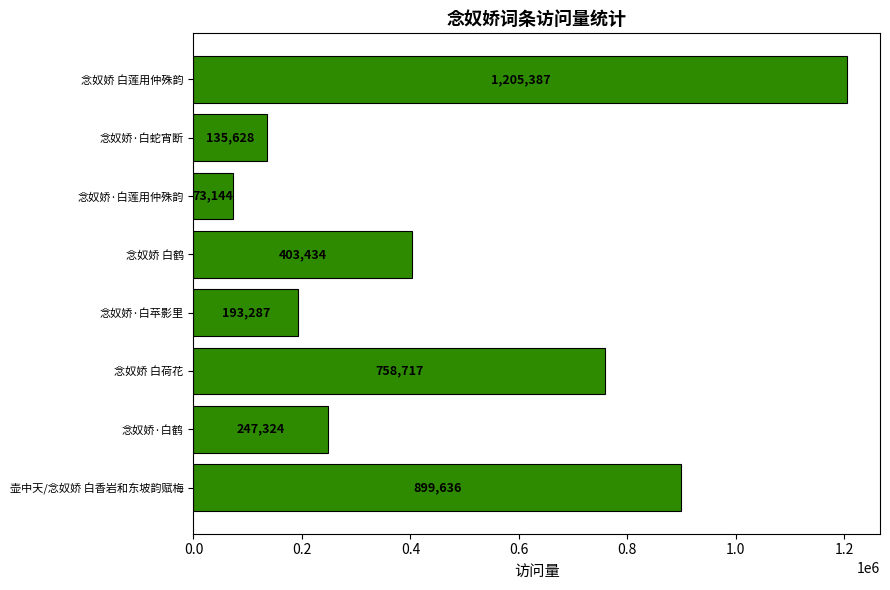

How many data points does each series have?

8